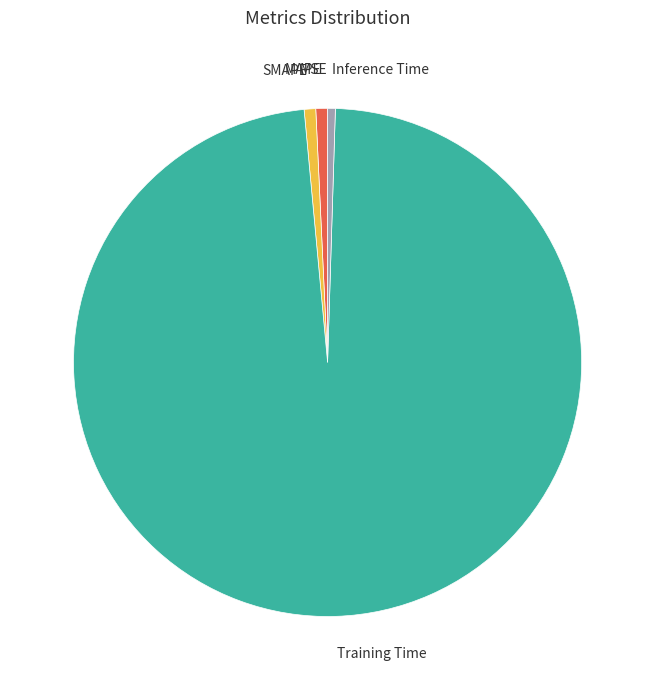

What is the largest slice in the pie chart?

Training Time